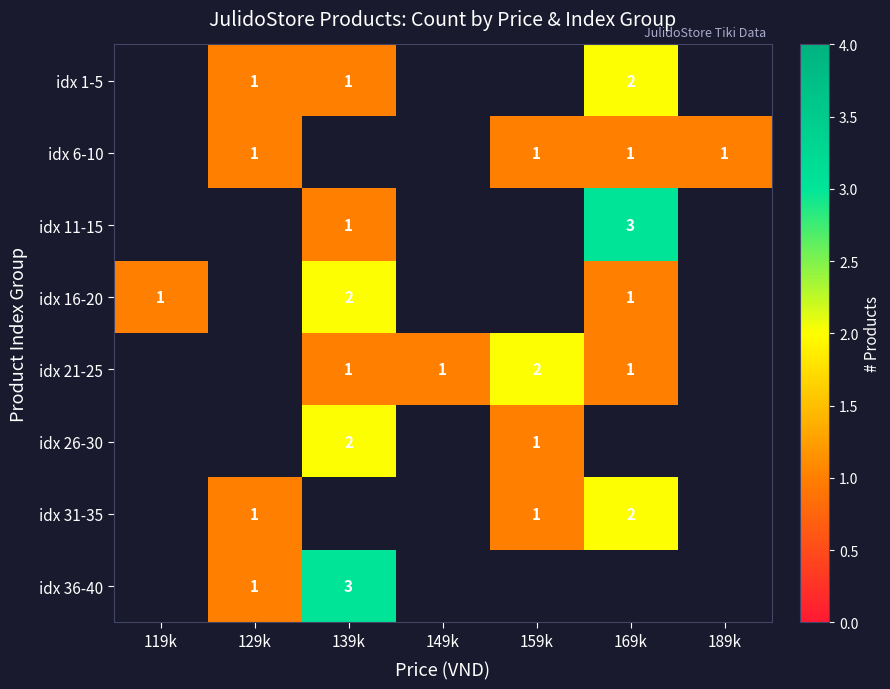

The value of idx 21-25 at 149k is 1. True or false?

True